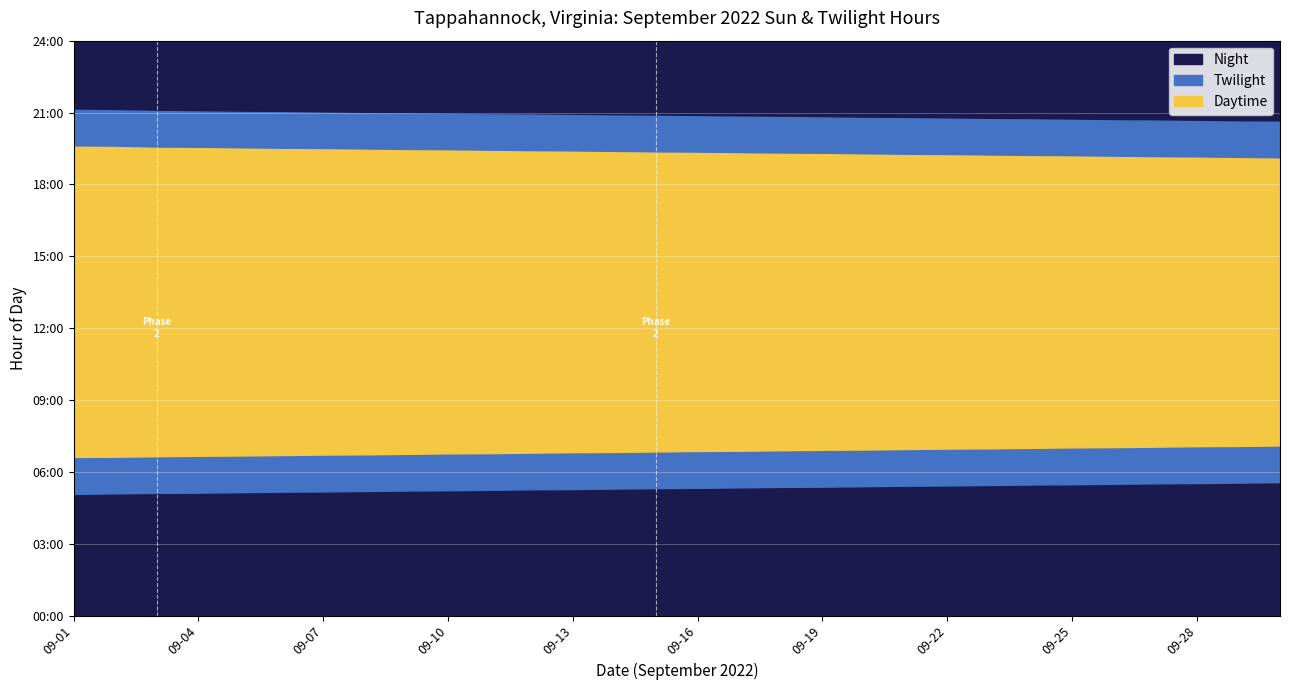

True or false: the data shows 1 at 2022-09-21.

False